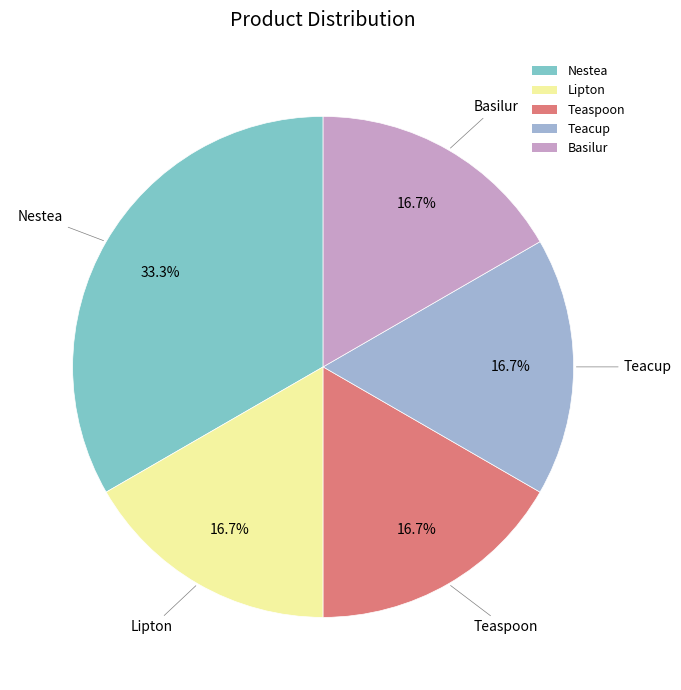

Does Nestea represent more than half of the total?

No